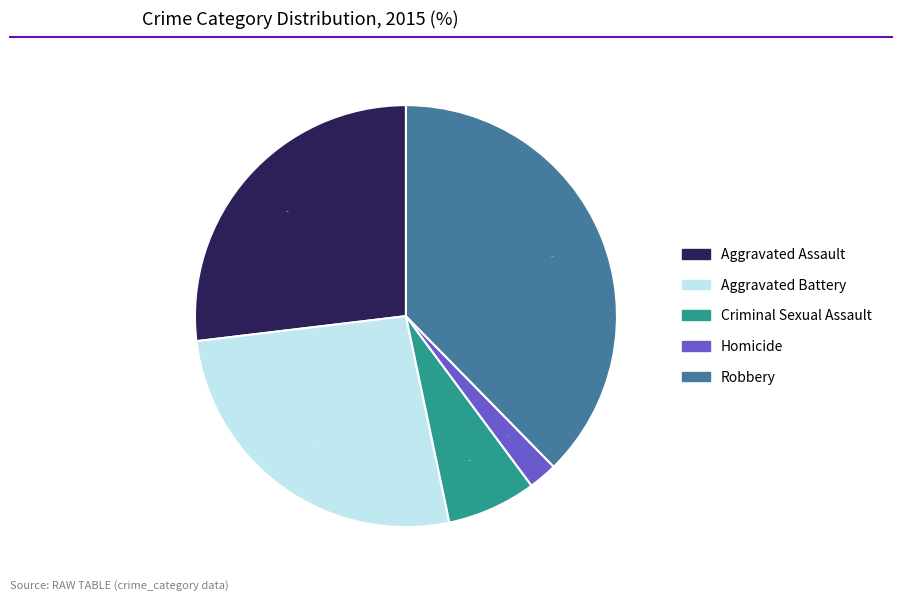

To the nearest percent, what is the difference between the Aggravated Battery and Criminal Sexual Assault slice percentages?

20%